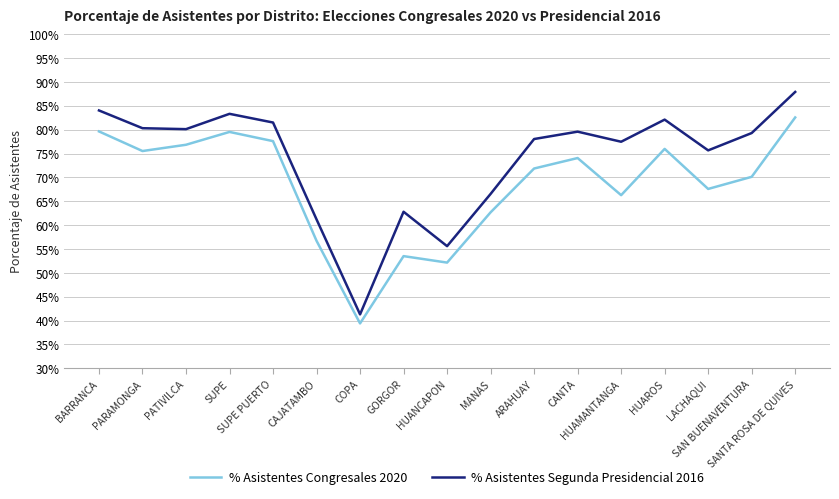

What is the average value of the % Asistentes Segunda Presidencial 2016 series?

0.7